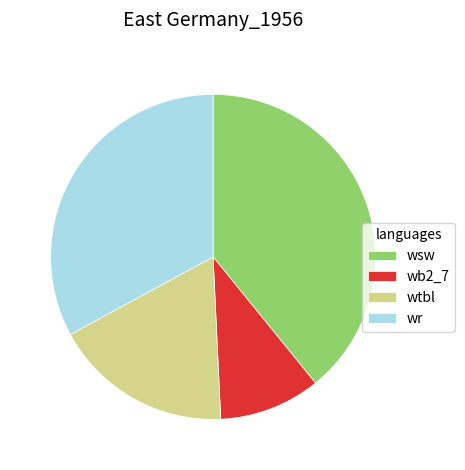

Is there a majority slice in this chart?

No